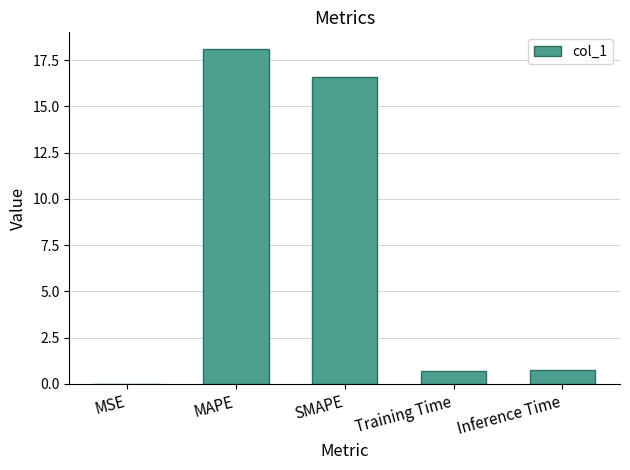

Which category has the highest value across all series?

MAPE